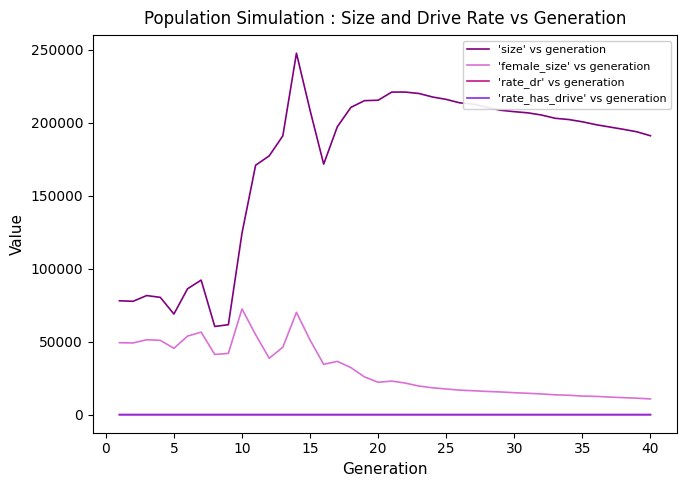

Which series has the widest spread of values?

'size' vs generation